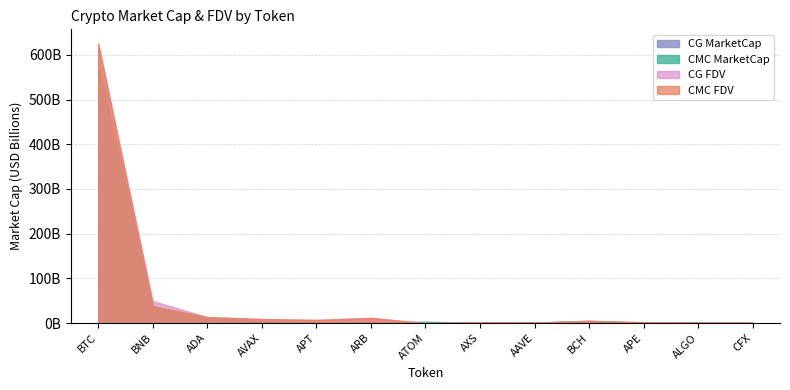

In CMC_FDV, how many points are higher than both neighbors (excluding endpoints)?

3